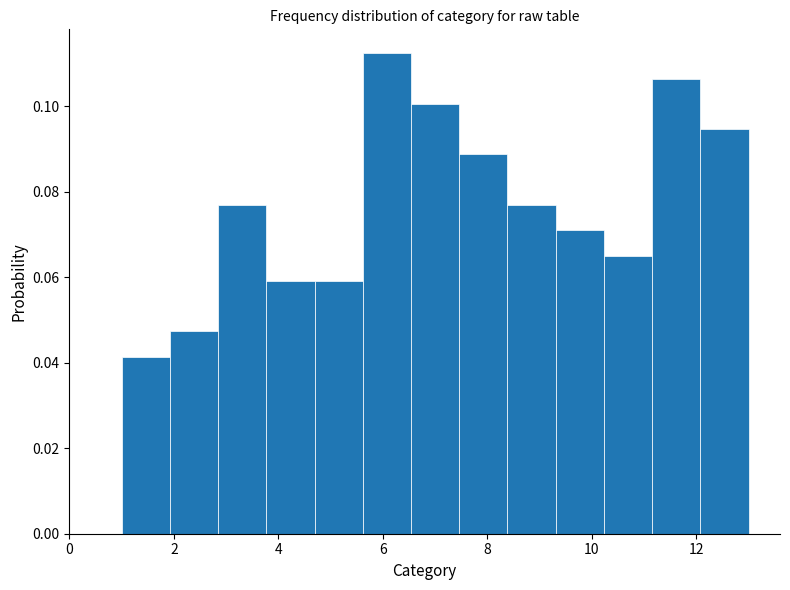

What is the height of the bar covering 2.8 to 3.8 on the x-axis? Neither the bar edges nor the heights are printed on the chart, so give them approximately, as read against the axes.

0.076